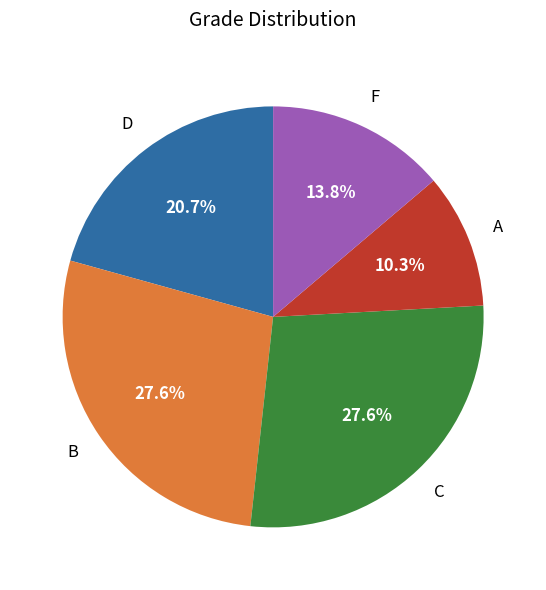

Is there a majority slice in this chart?

No